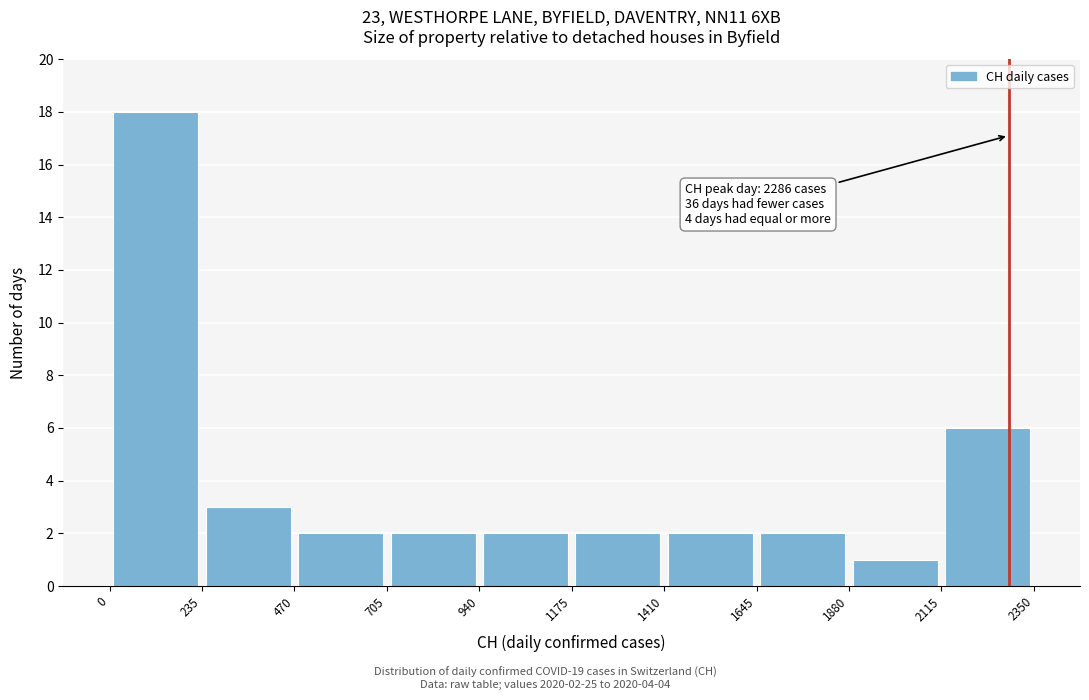

Over which range of the x-axis is the bar tallest?

0 to 235